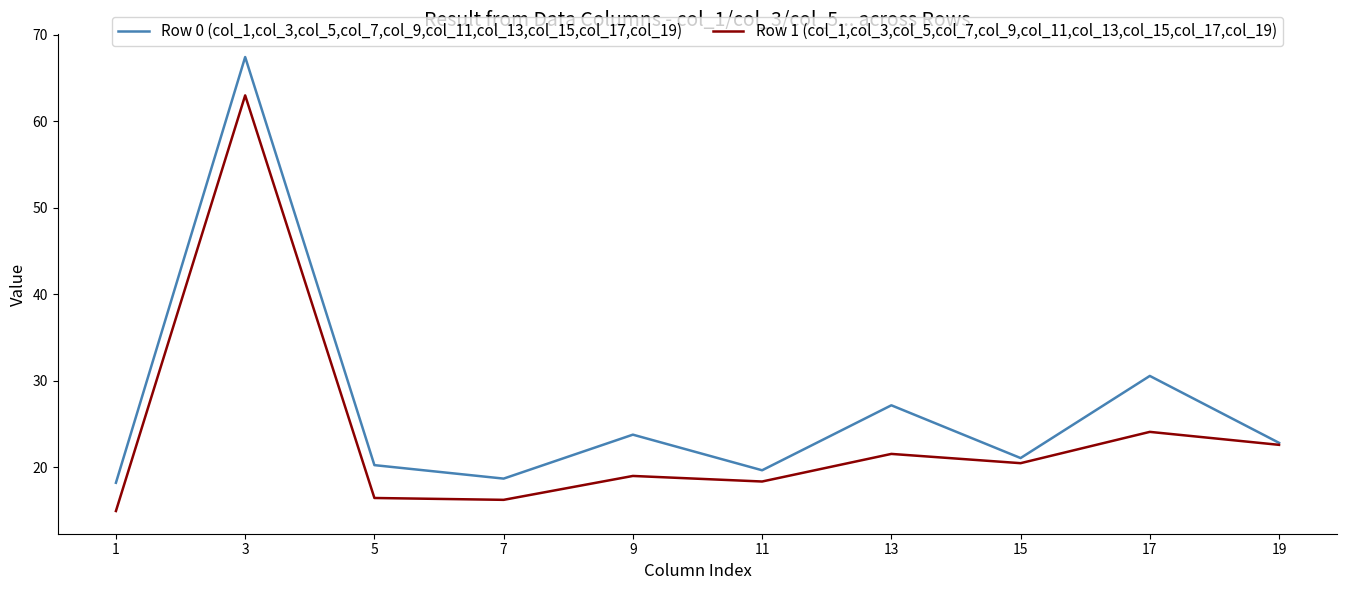

Is it true that Row 0 (col_1,col_3,col_5,col_7,col_9,col_11,col_13,col_15,col_17,col_19) equals 18.1 at 13?

False